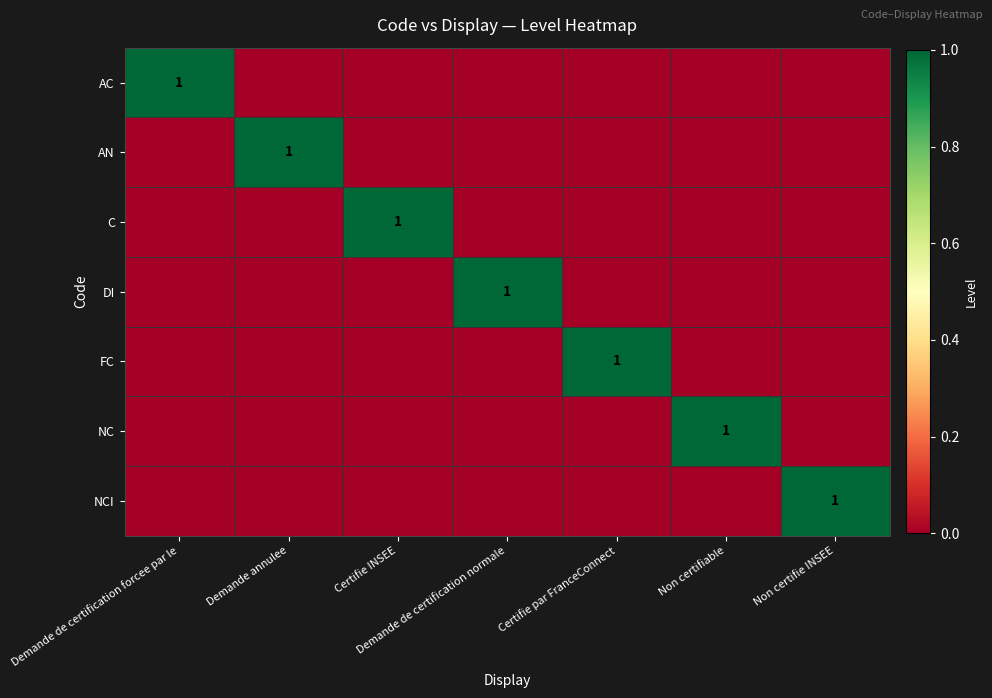

True or false: DI has a value of 0 at Demande de certification normale.

False